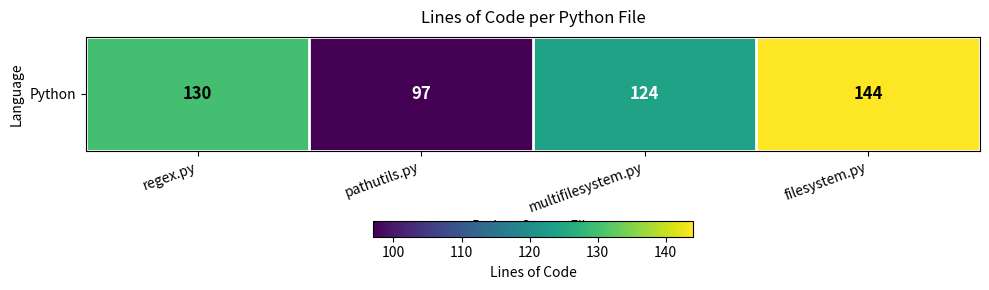

Reading right to left, extract all data points from this chart.

144	124	97	130